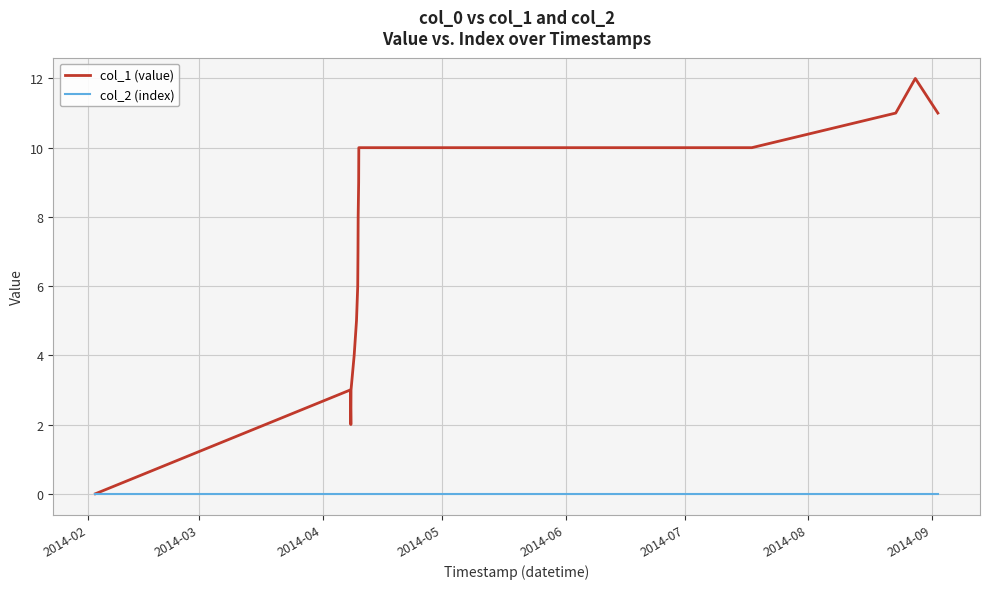

List the series in order of their peak value, lowest first.

col_2 (index), col_1 (value)